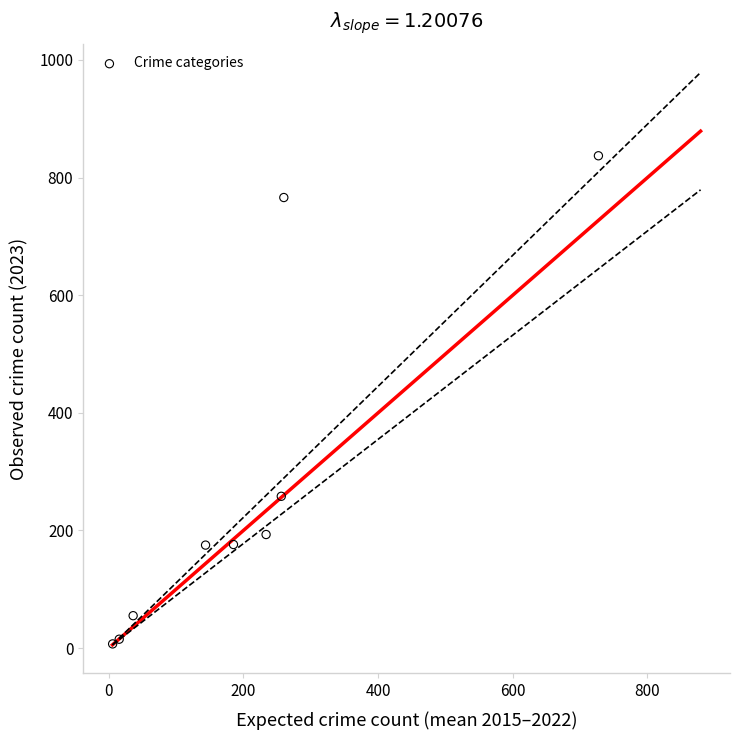

What is the range of Y values (max minus min)?

830